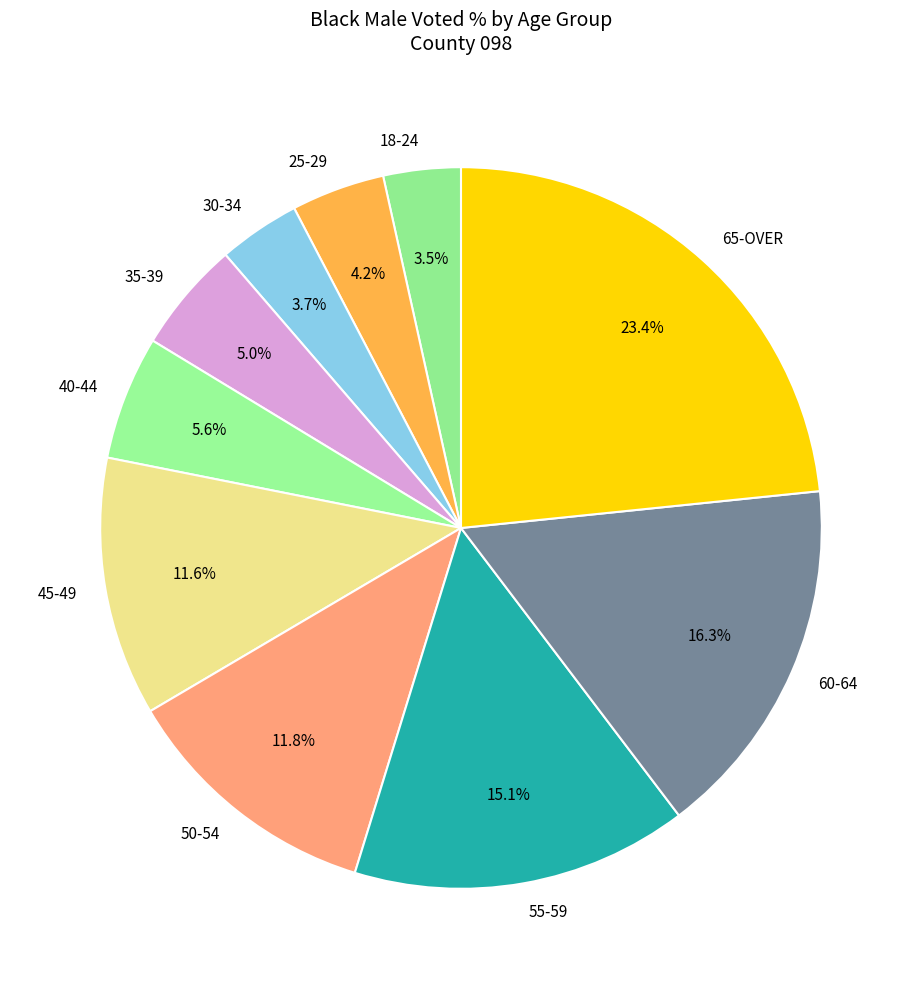

Is 35-39 the majority of the pie?

No